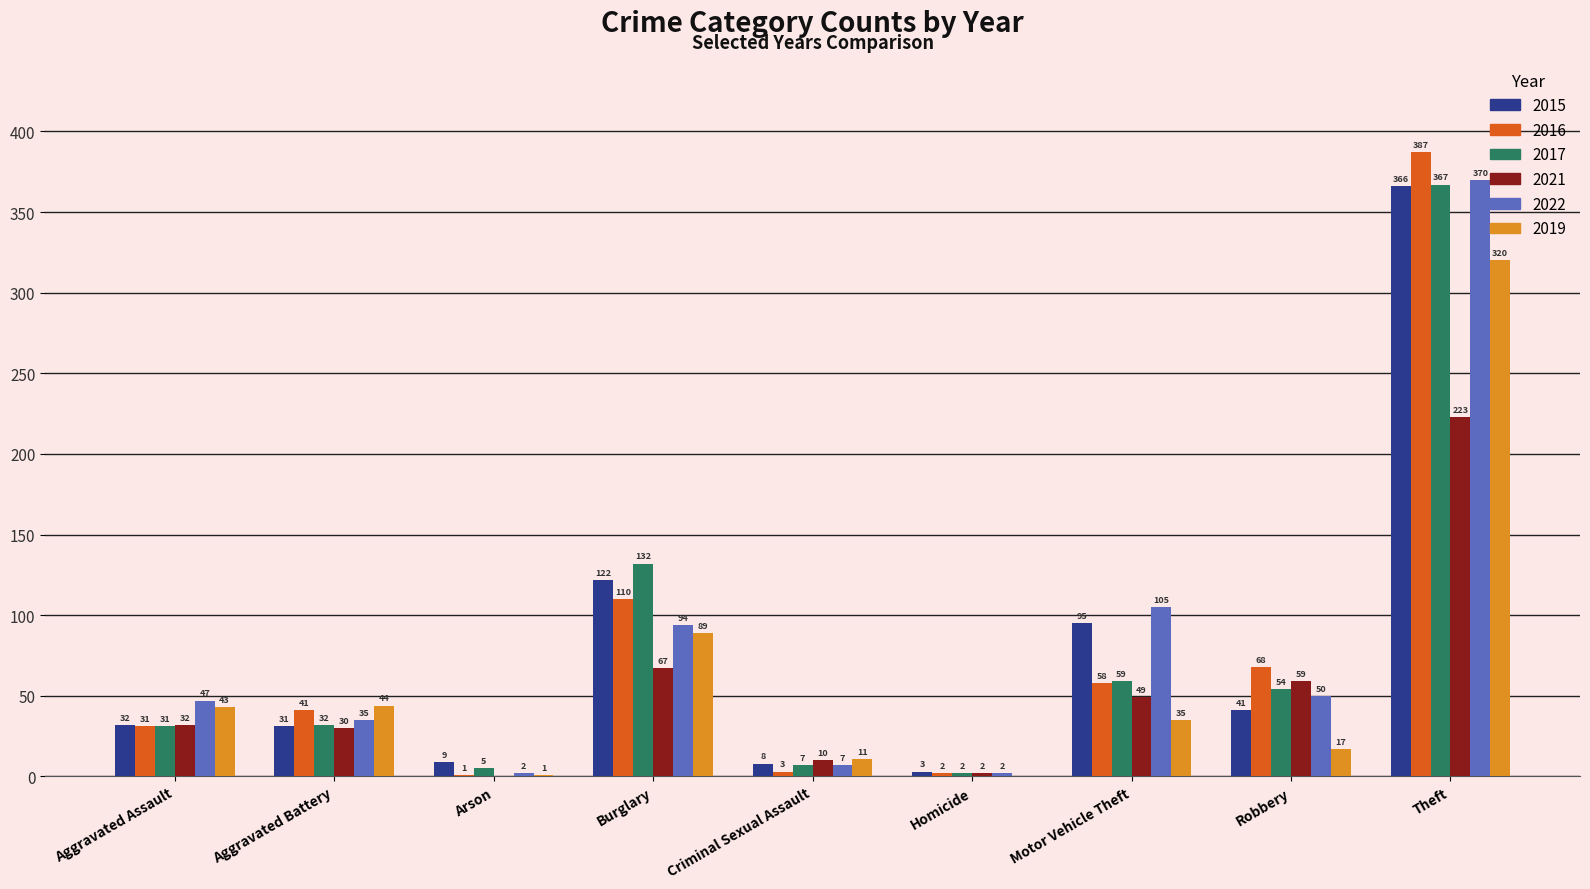

At which category does the chart reach its peak across all series?

Theft